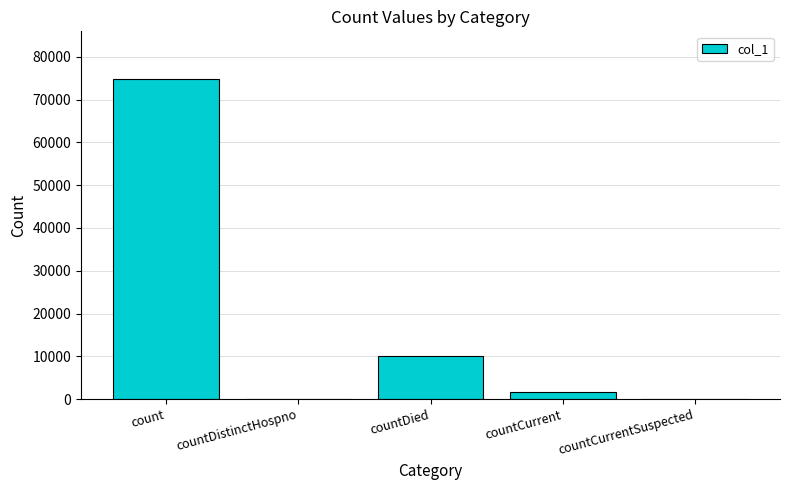

At which label is the value closest to 37372?

countDied